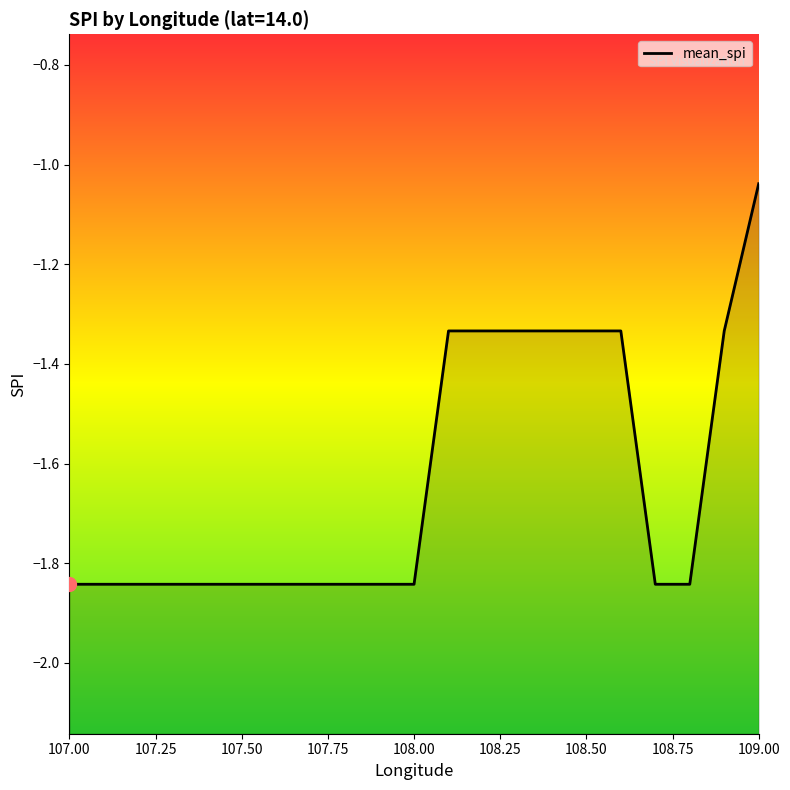

What is the difference between the maximum and minimum values?

0.8